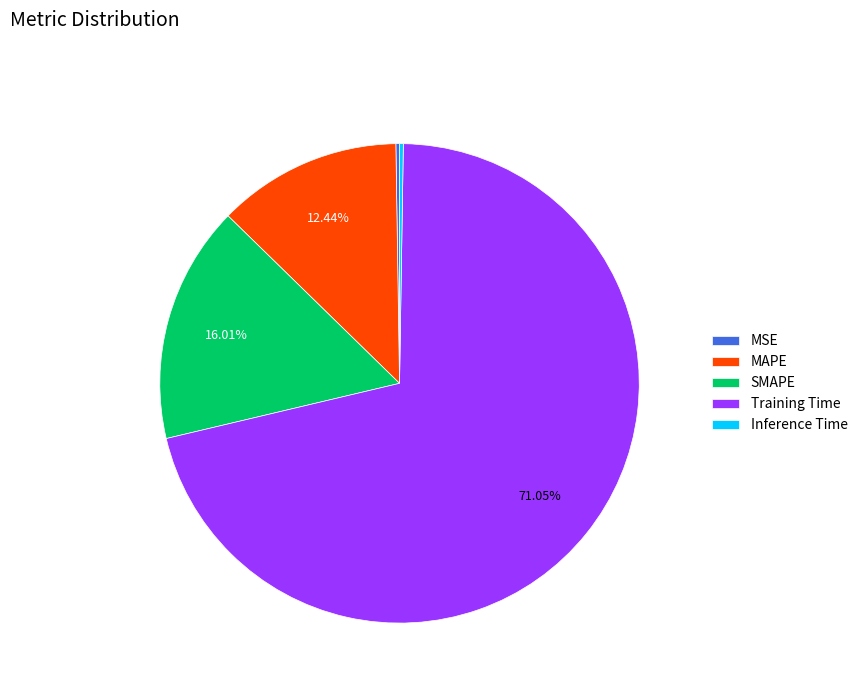

What is the largest slice in the pie chart?

Training Time